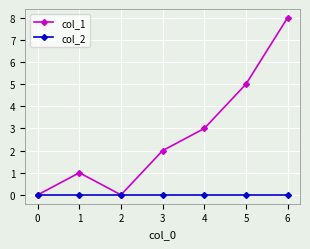

Reading right to left, transcribe all the data shown in this chart.

col_1: 8	5	3	2	0	1	0
col_2: 0	0	0	0	0	0	0